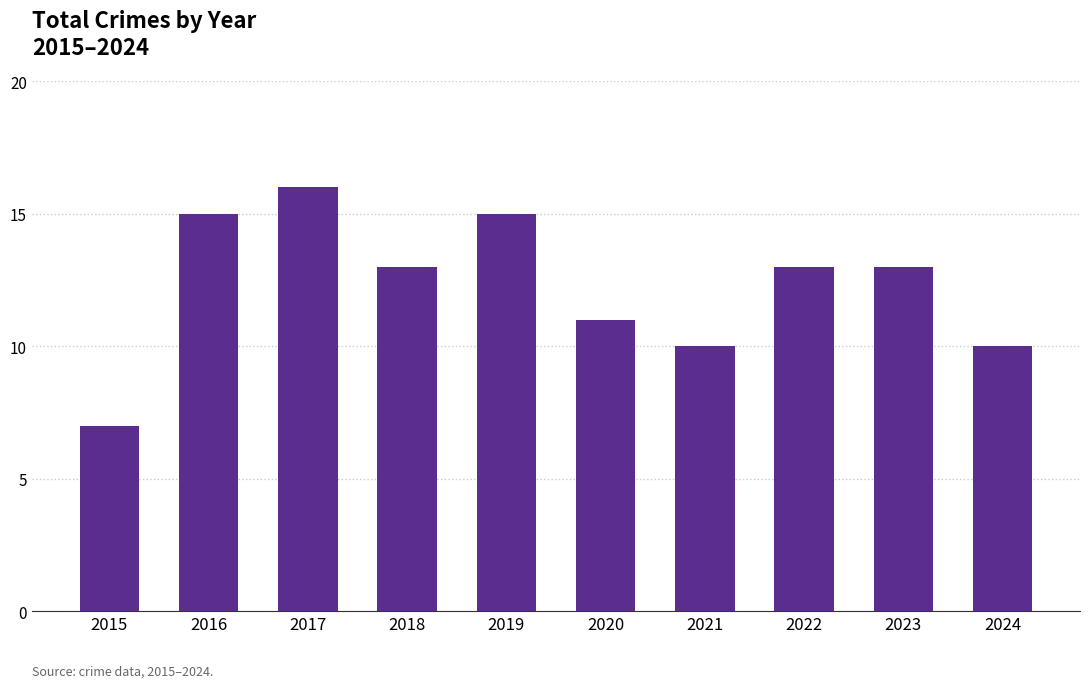

Between 2018 and 2021, which is larger?

2018